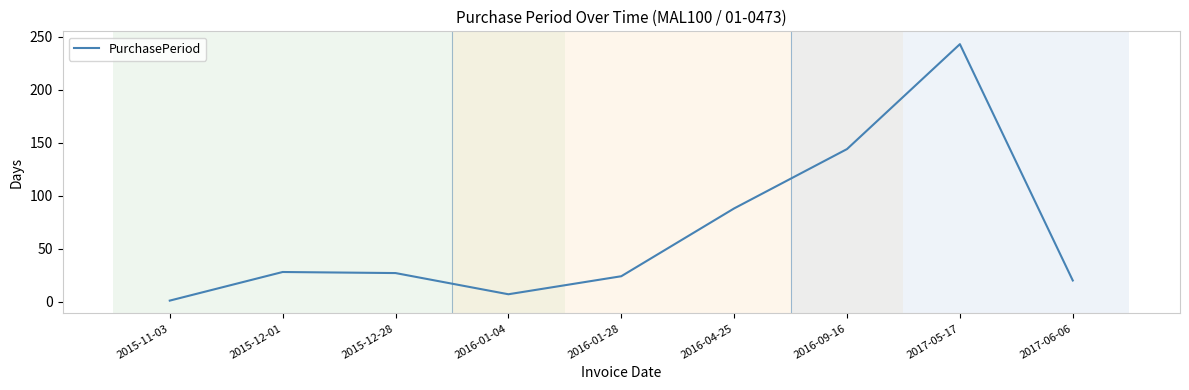

What is the smallest value displayed?

1